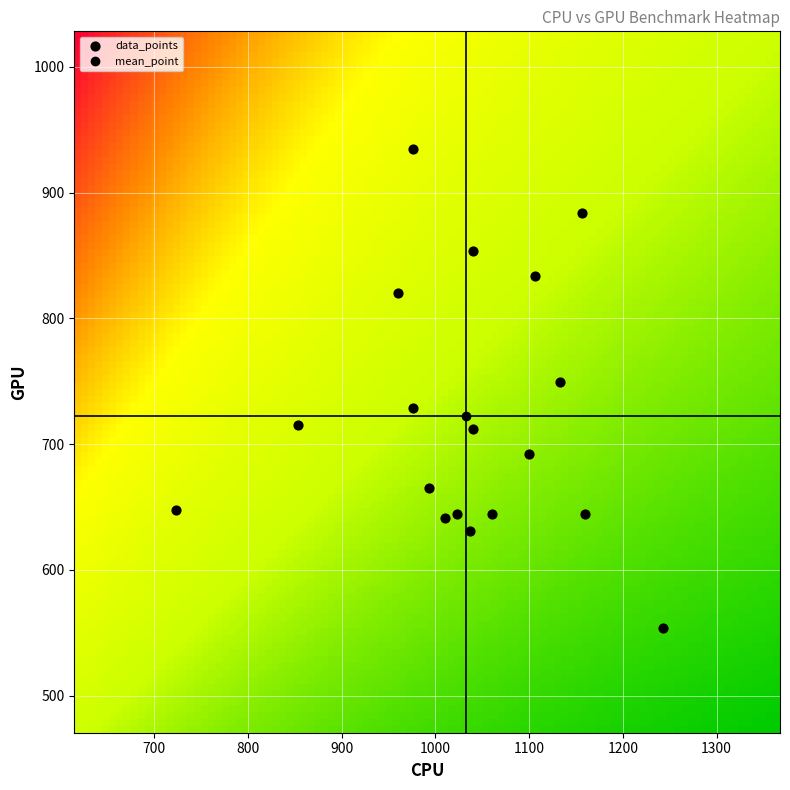

What is the range of Y values (max minus min)?

381.4